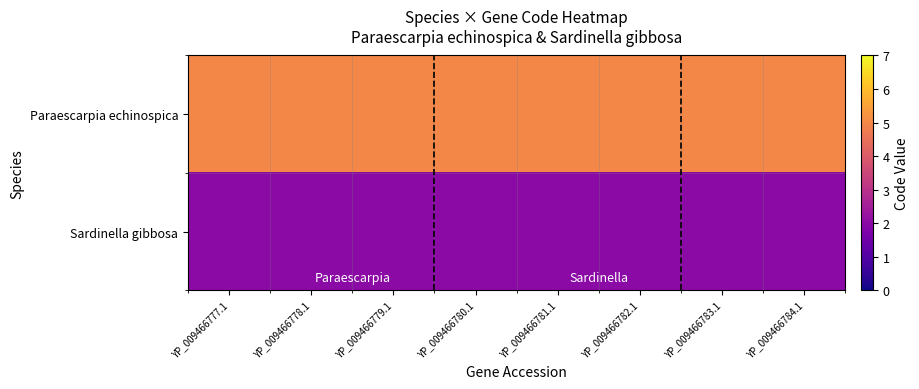

Reading left to right, list all the values displayed in this chart.

Paraescarpia echinospica: YP_009466777.1=5	YP_009466778.1=5	YP_009466779.1=5	YP_009466780.1=5	YP_009466781.1=5	YP_009466782.1=5	YP_009466783.1=5	YP_009466784.1=5
Sardinella gibbosa: YP_009466777.1=2	YP_009466778.1=2	YP_009466779.1=2	YP_009466780.1=2	YP_009466781.1=2	YP_009466782.1=2	YP_009466783.1=2	YP_009466784.1=2